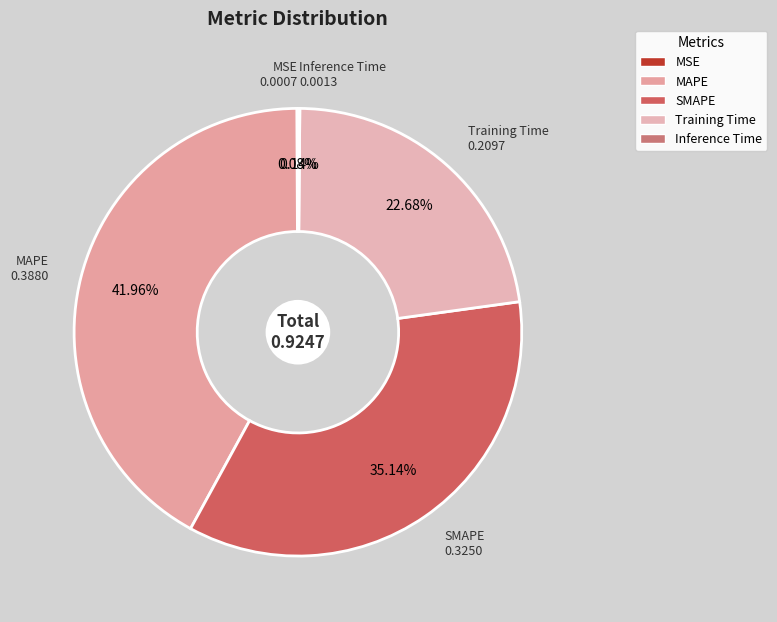

What is the largest slice in the pie chart?

MAPE